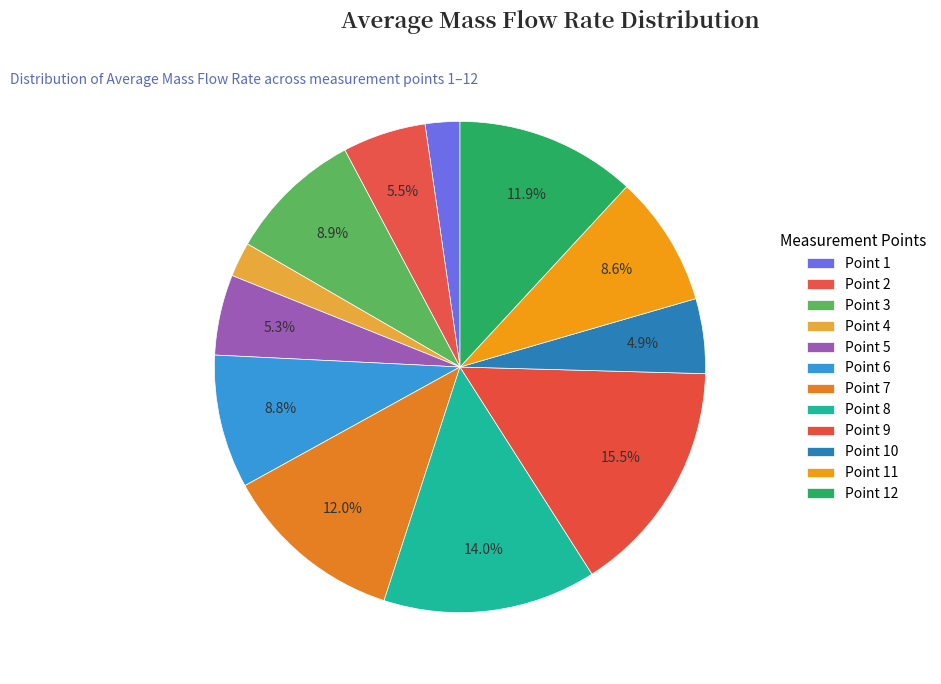

How many slices are in this pie chart?

12